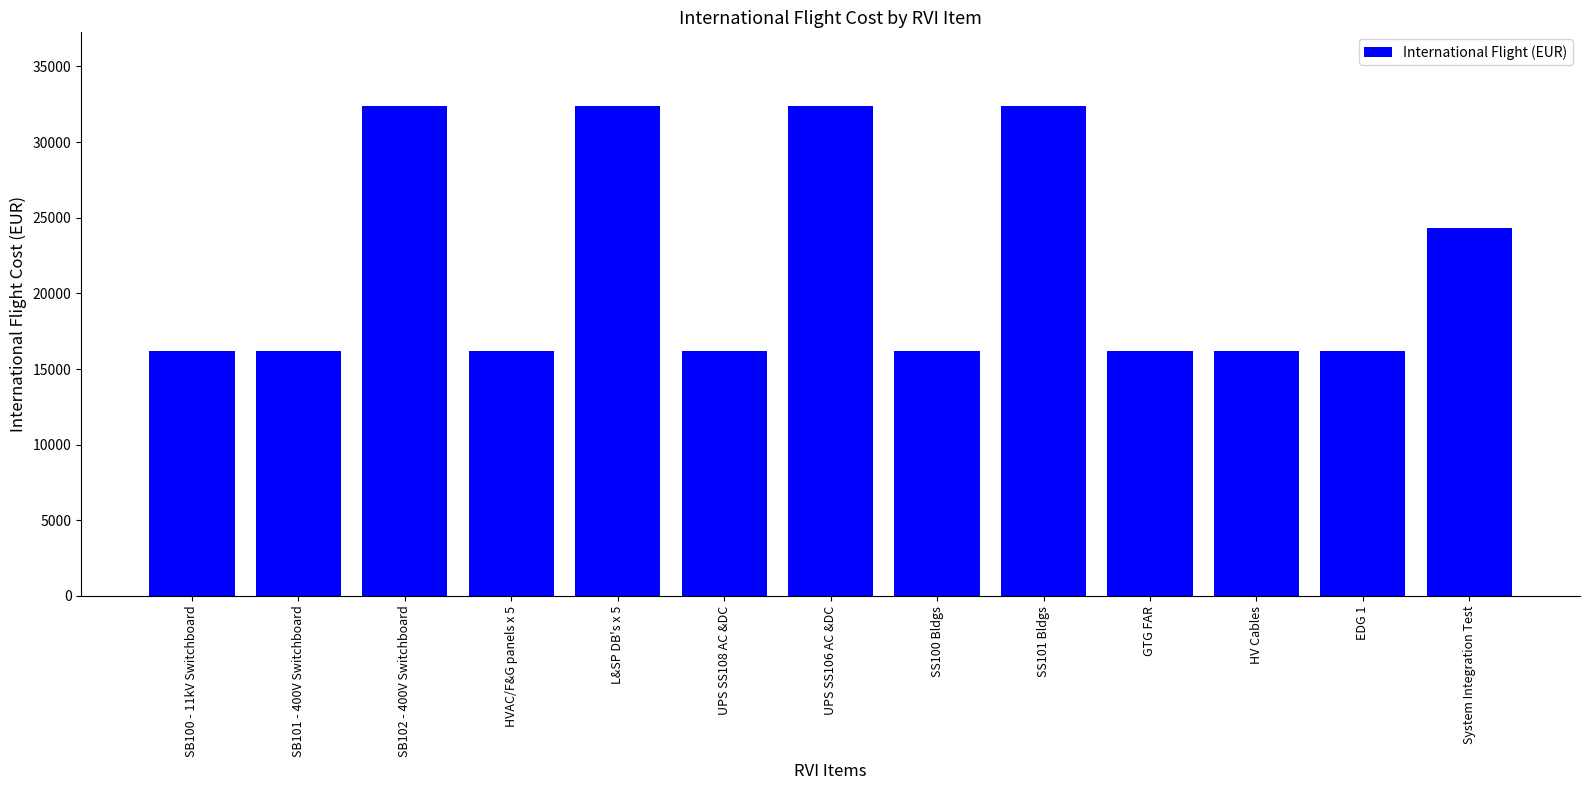

What is the minimum value shown in the chart?

16198.7